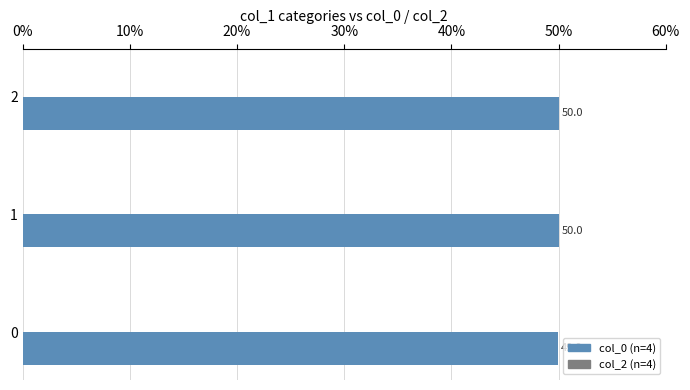

Count the values in the range 49 to 50.

3